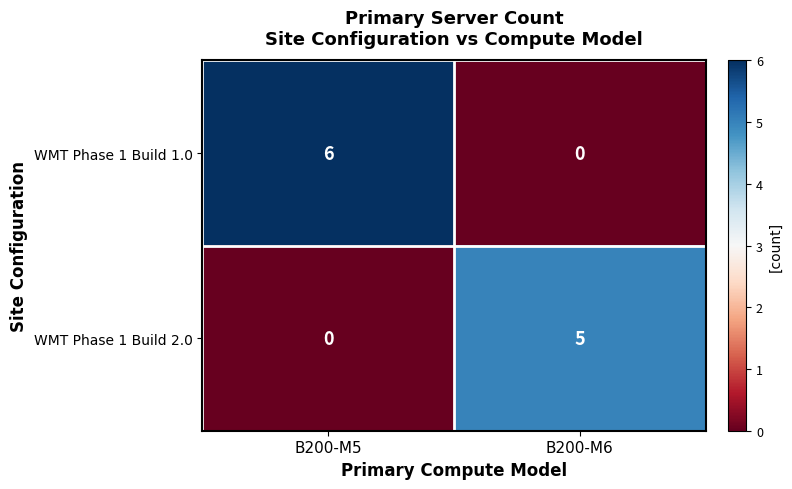

What is the maximum value shown in the chart?

6